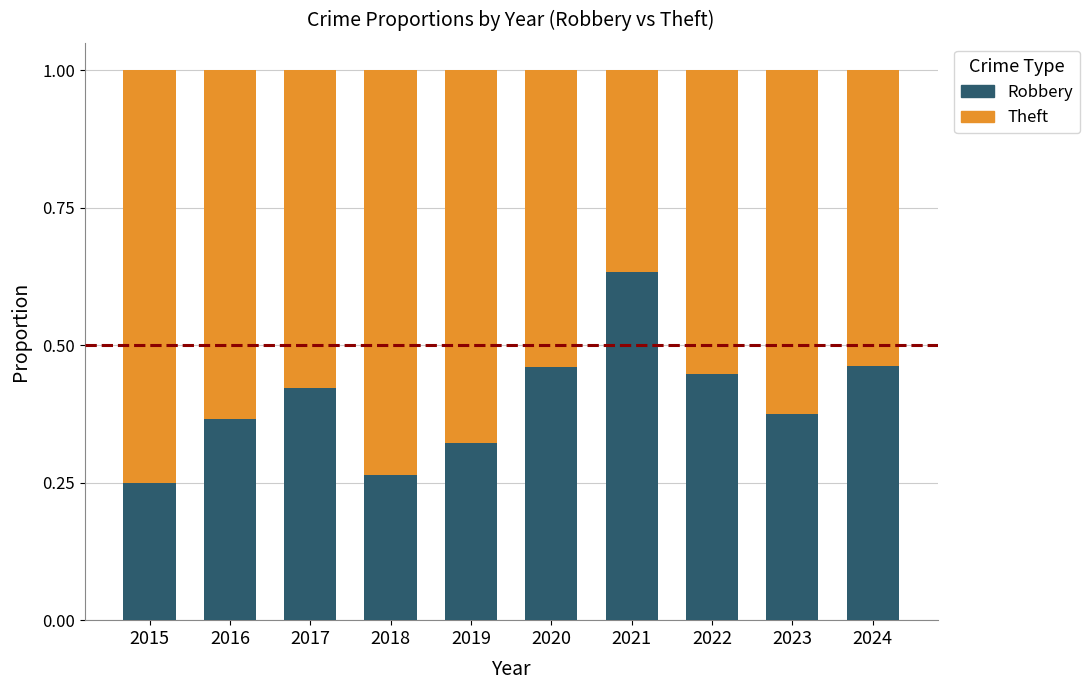

At which label does Robbery reach its peak?

2021